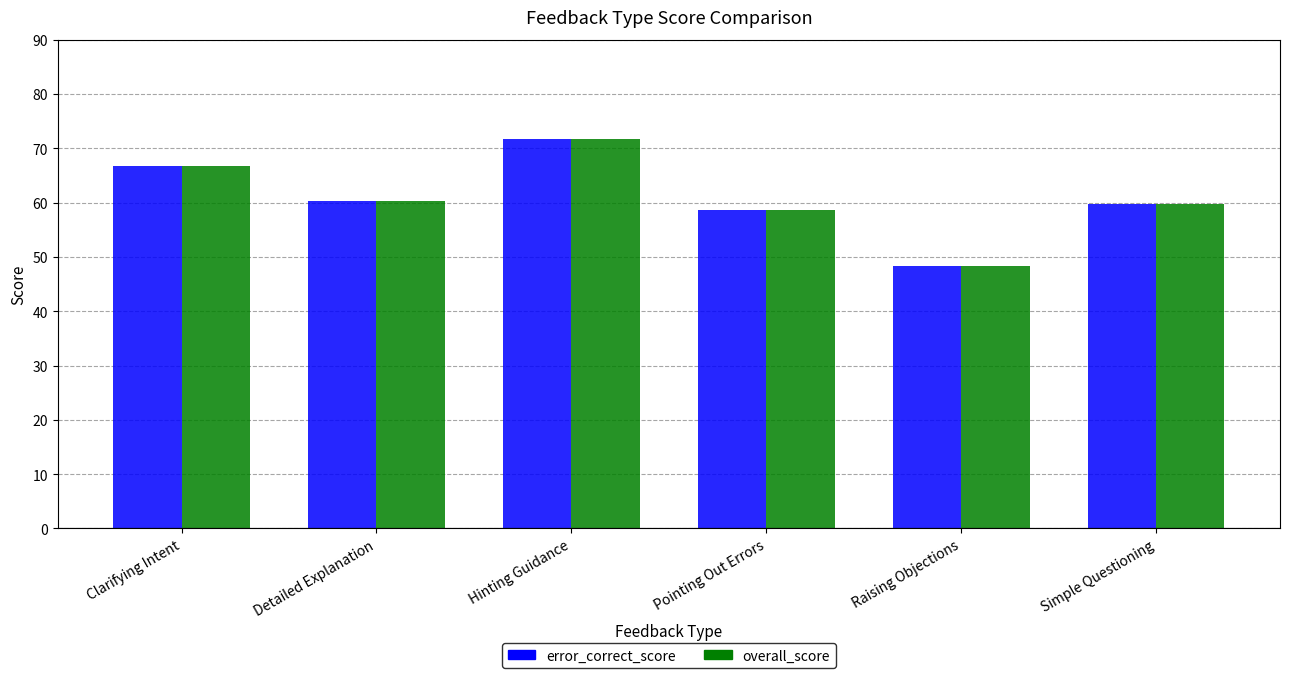

What is the difference between the maximum and second lowest values in the error_correct_score series?

13.2